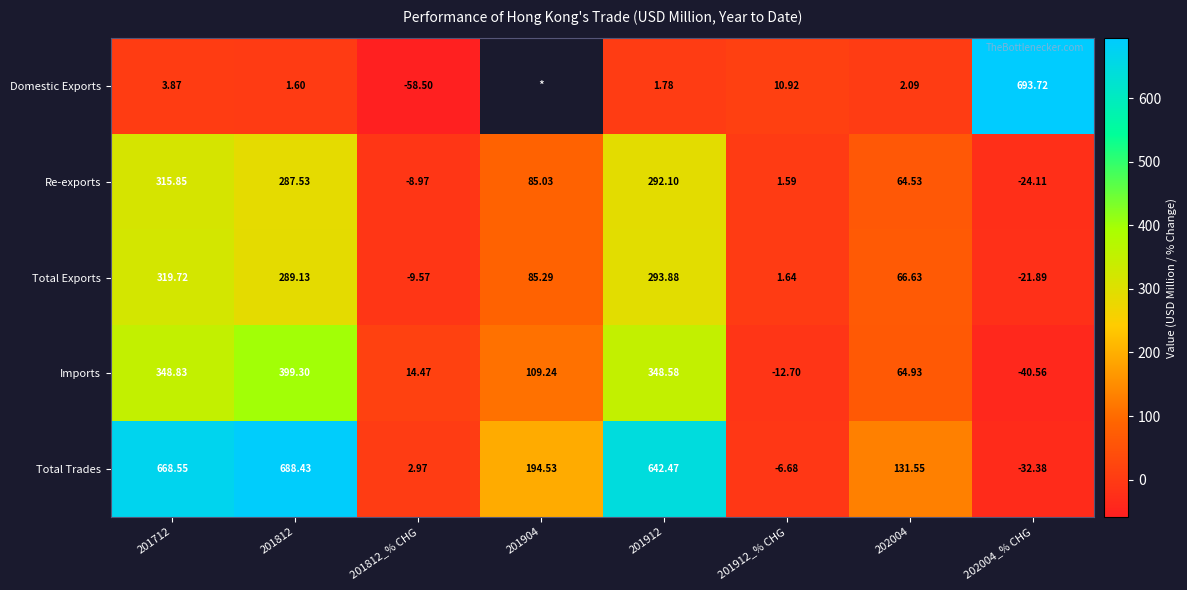

How many values in Re-exports are above zero?

6